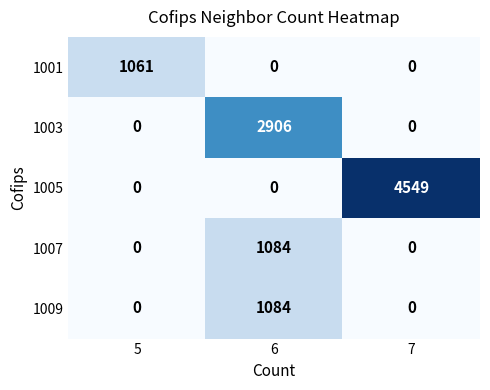

What is the difference between the maximum and minimum values in the 1003 series?

2906